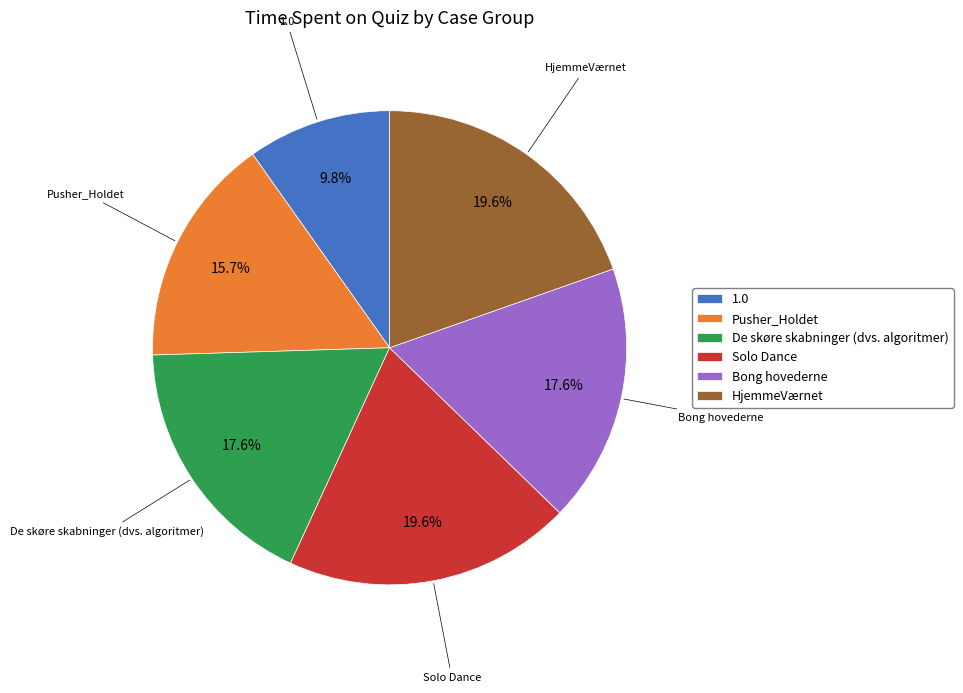

Which slice is the smallest?

1.0